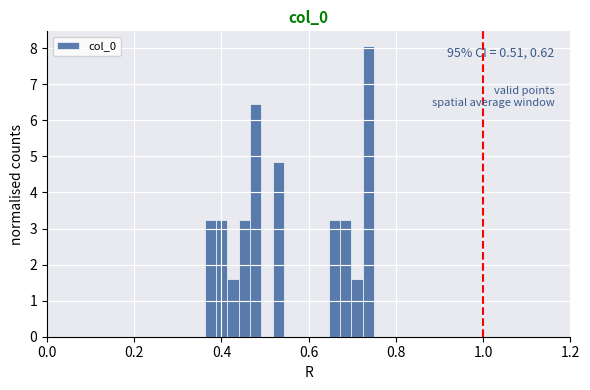

Around what value on the x-axis is the tallest bar? Give the approximate position of its centre, as read against the axis.

0.74